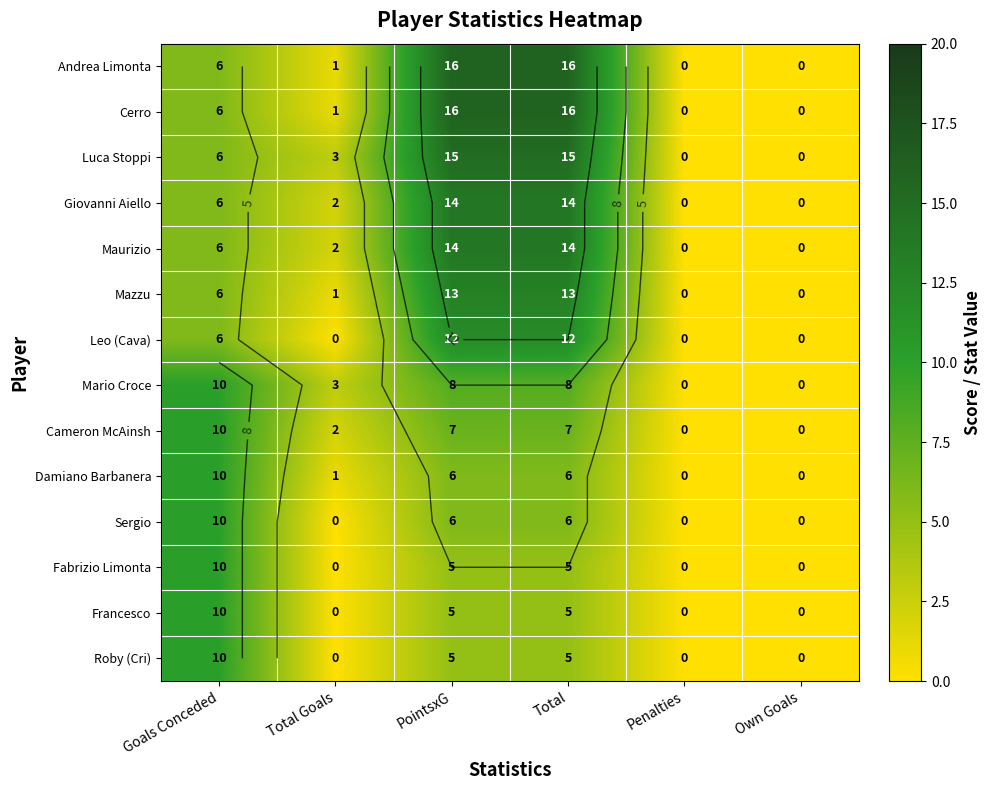

Rank the categories by Francesco value from highest to lowest.

Goals Conceded, PointsxG, Total, Total Goals, Penalties, Own Goals